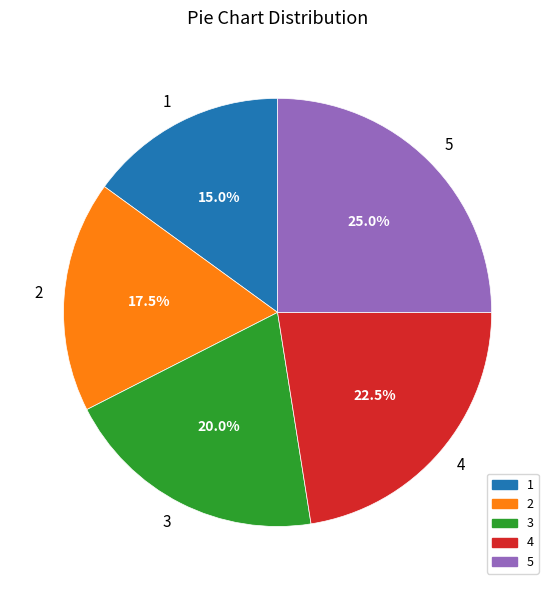

How many slices are in this pie chart?

5